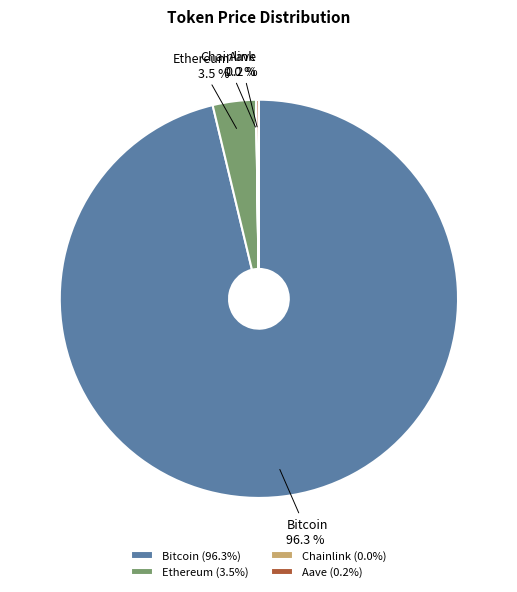

Which has a higher value, Ethereum or Bitcoin?

Bitcoin